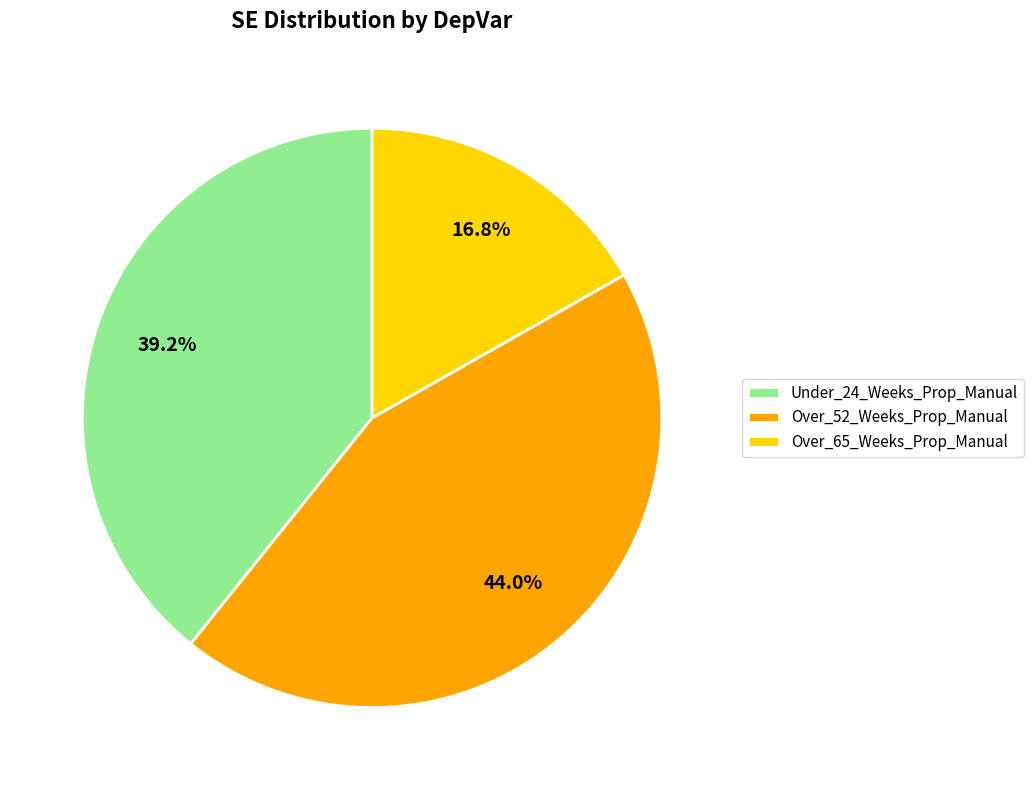

Does Under_24_Weeks_Prop_Manual represent more than half of the total?

No